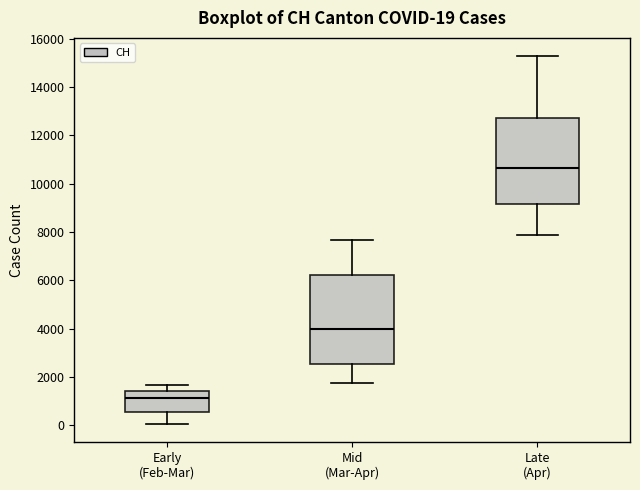

Which box's median line is the lowest?

Early (Feb-Mar)